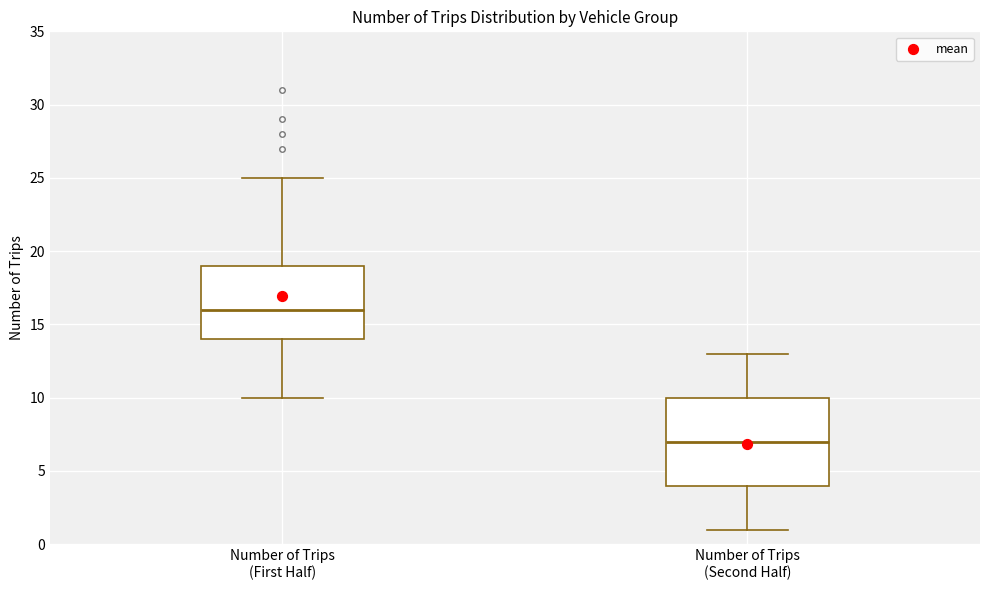

Reading left to right, transcribe this box plot: for each box, give where its median line is, the range the box spans, and where its two whiskers end, as read against the y-axis. The values are not printed on the chart, so give them approximately, as read against the axis.

Number of Trips (First Half): median 16, box 14 to 19, whiskers 10 to 25
Number of Trips (Second Half): median 7, box 4 to 10, whiskers 1 to 13